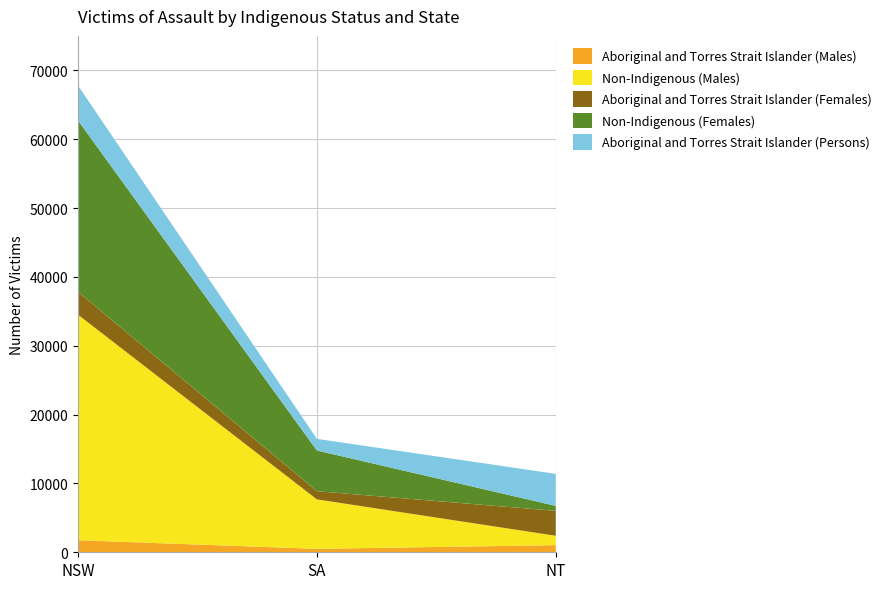

Reading left to right, list all the values displayed in this chart.

Aboriginal and Torres Strait Islander (Males): NSW=1750	SA=500	NT=1036
Non-Indigenous (Males): NSW=32757	SA=7183	NT=1362
Aboriginal and Torres Strait Islander (Females): NSW=3322	SA=1187	NT=3615
Non-Indigenous (Females): NSW=24888	SA=5916	NT=725
Aboriginal and Torres Strait Islander (Persons): NSW=5072	SA=1687	NT=4651